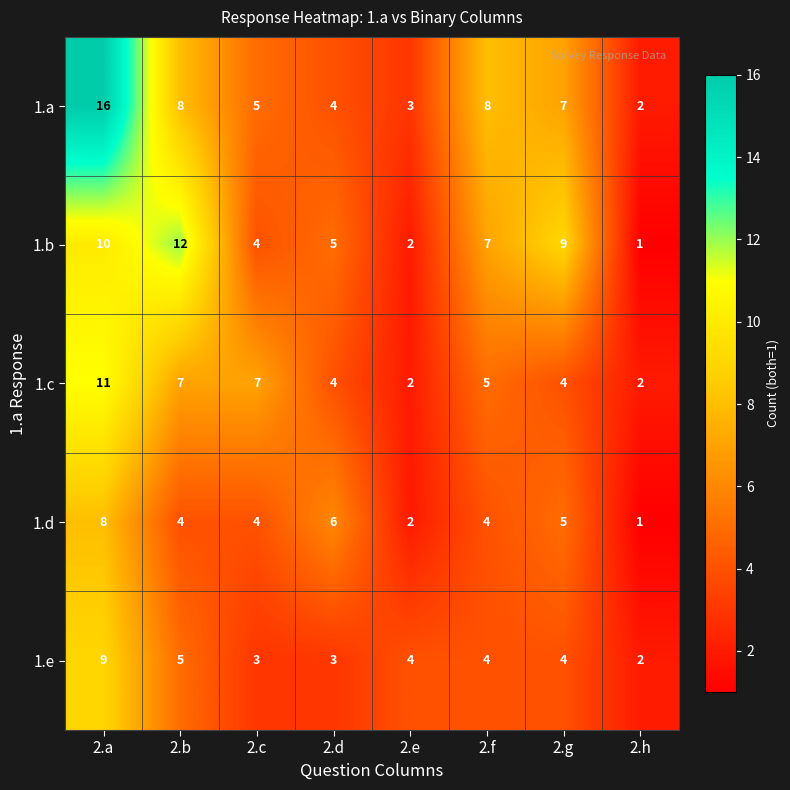

Which label corresponds to the smallest value in the chart?

2.h